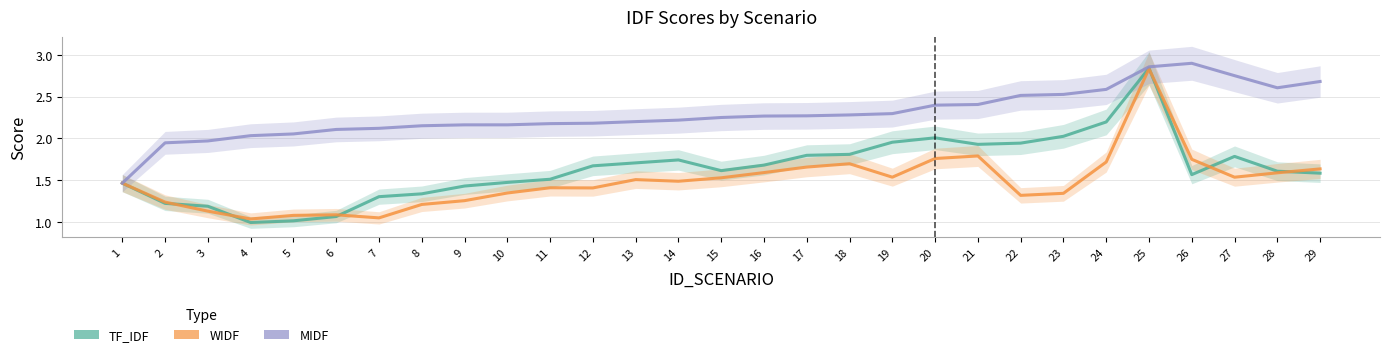

What are all the series names shown in the legend?

TF_IDF, WIDF, MIDF